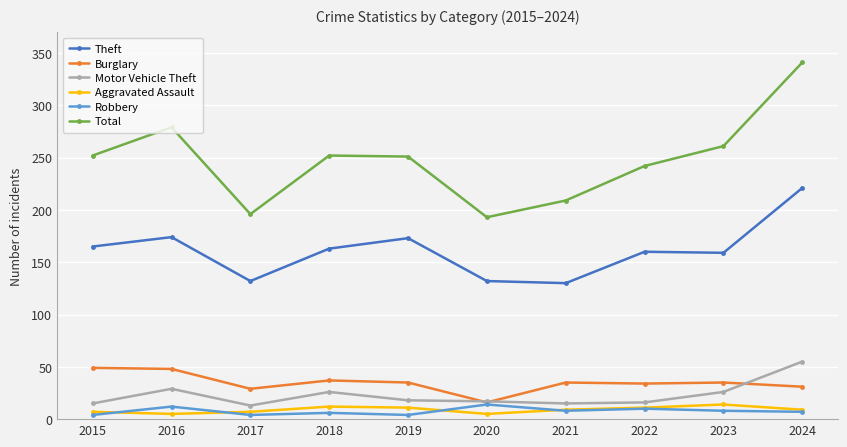

The value of Total at 2024 is 341. True or false?

True